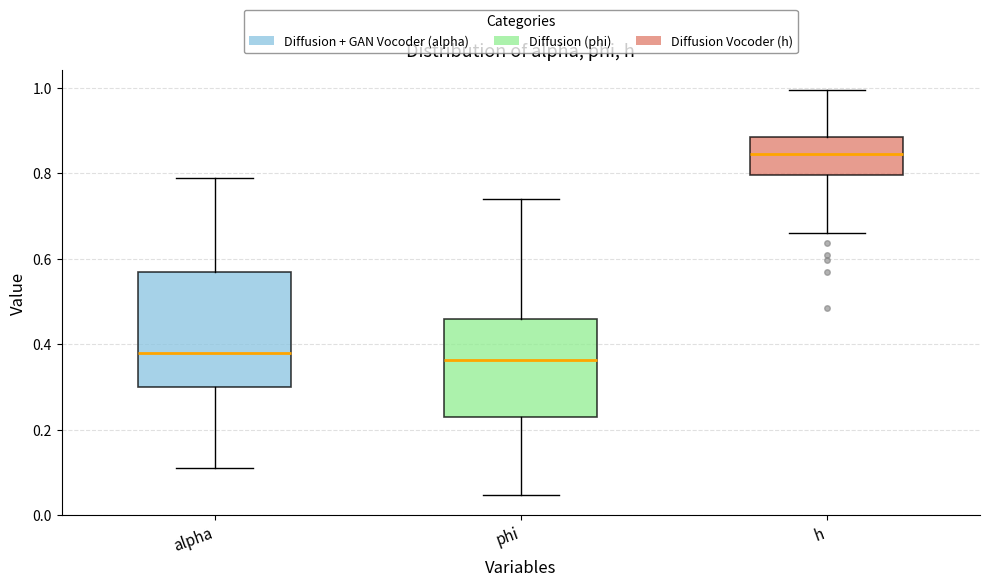

Reading left to right, transcribe this box plot: for each box, give where its median line is, the range the box spans, and where its two whiskers end, as read against the y-axis. The values are not printed on the chart, so give them approximately, as read against the axis.

alpha: median 0.38, box 0.30 to 0.56, whiskers 0.10 to 0.80
phi: median 0.36, box 0.22 to 0.46, whiskers 0.04 to 0.74
h: median 0.84, box 0.80 to 0.88, whiskers 0.66 to 1.00